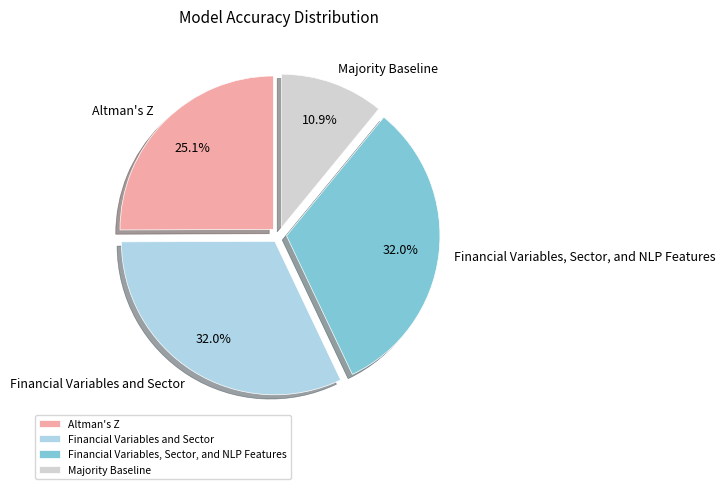

Is it true that Altman's Z is 25% of the pie?

True